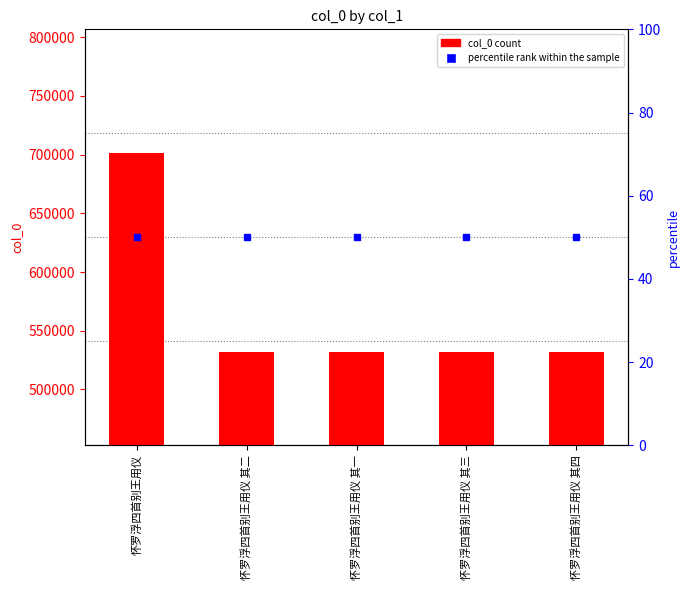

Reading left to right, transcribe all the data shown in this chart.

701535	532208	532207	532209	532210